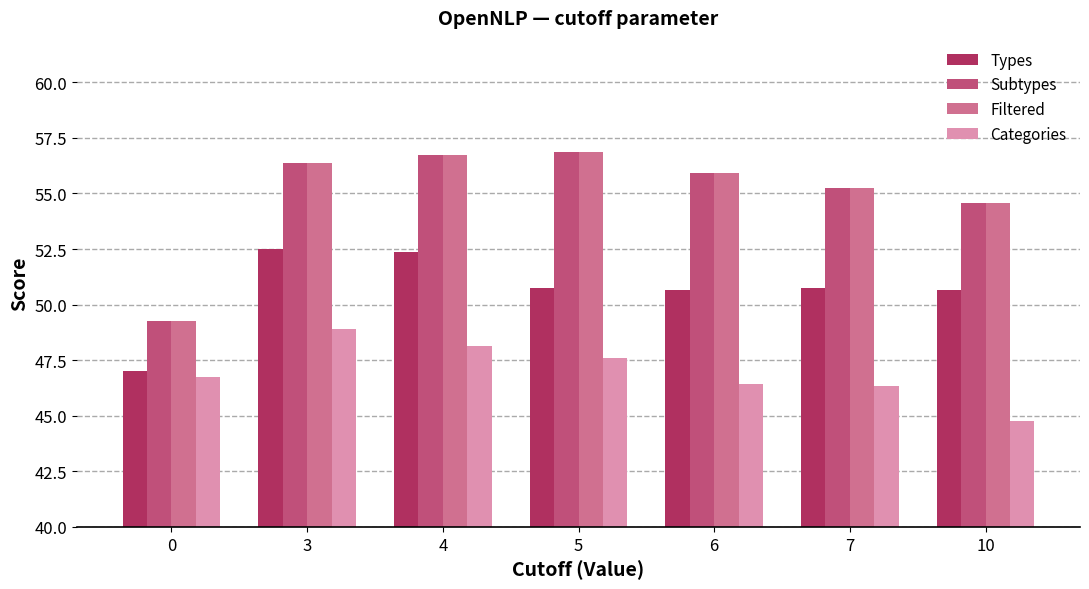

What is the difference between the Categories values at 7 and 10?

1.6